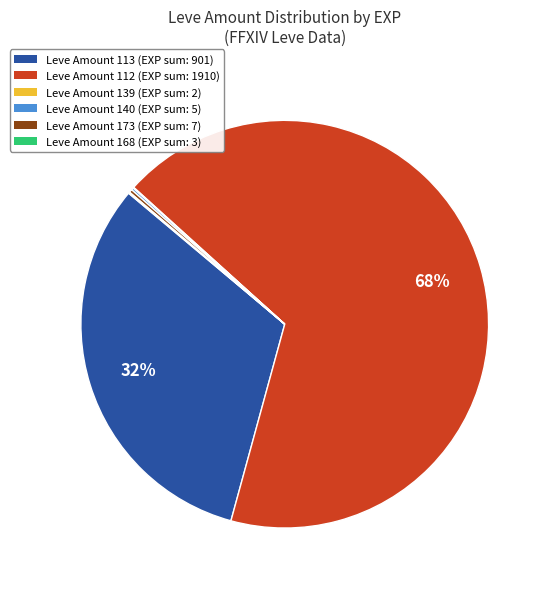

Does any single category account for the majority?

Yes